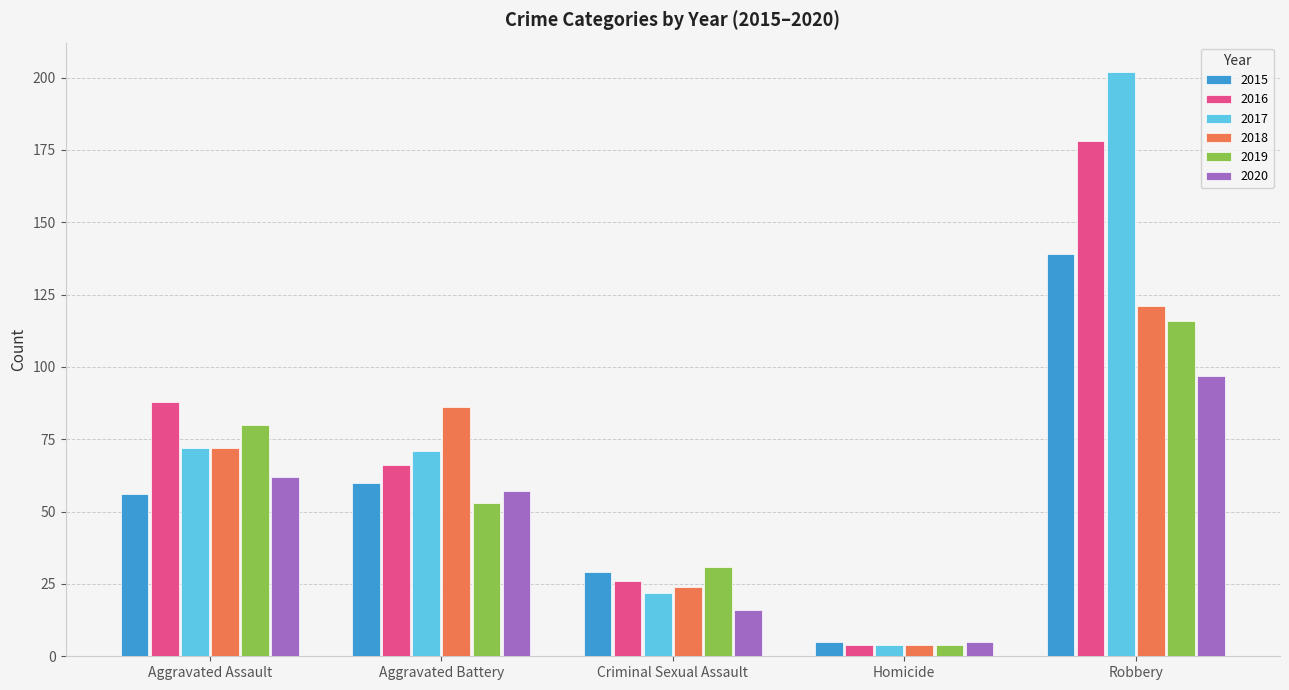

The 2019 series shows 116 at Robbery. True or false?

True